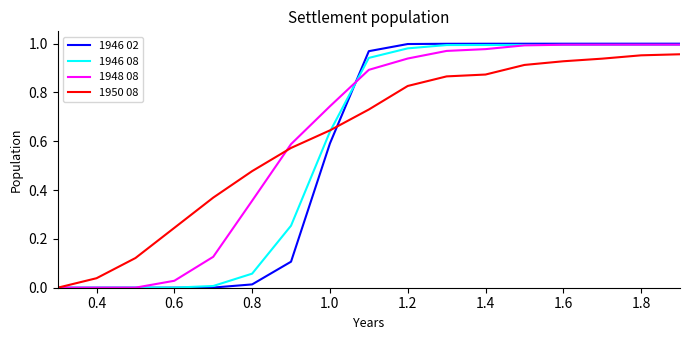

After their last crossing, which series has the higher values: 1948 08 or 1950 08?

1948 08